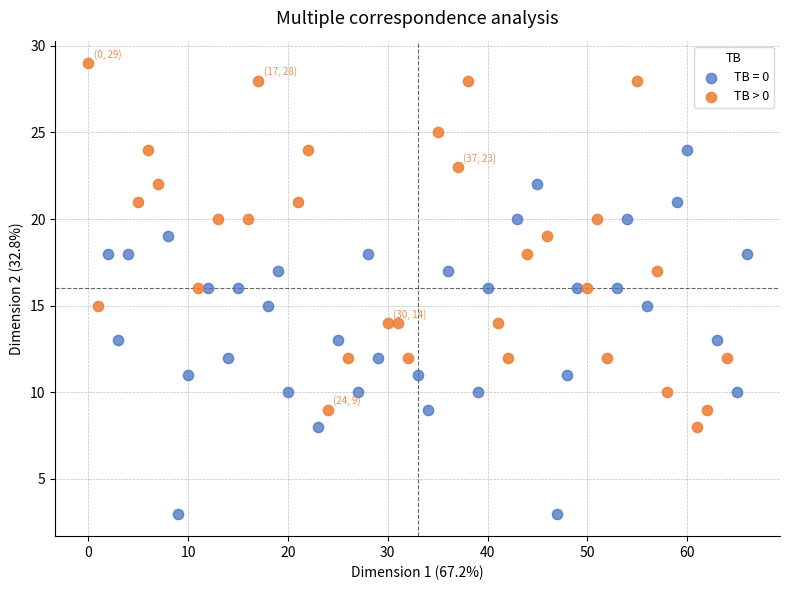

Which series contains the lowest Y value?

TB = 0